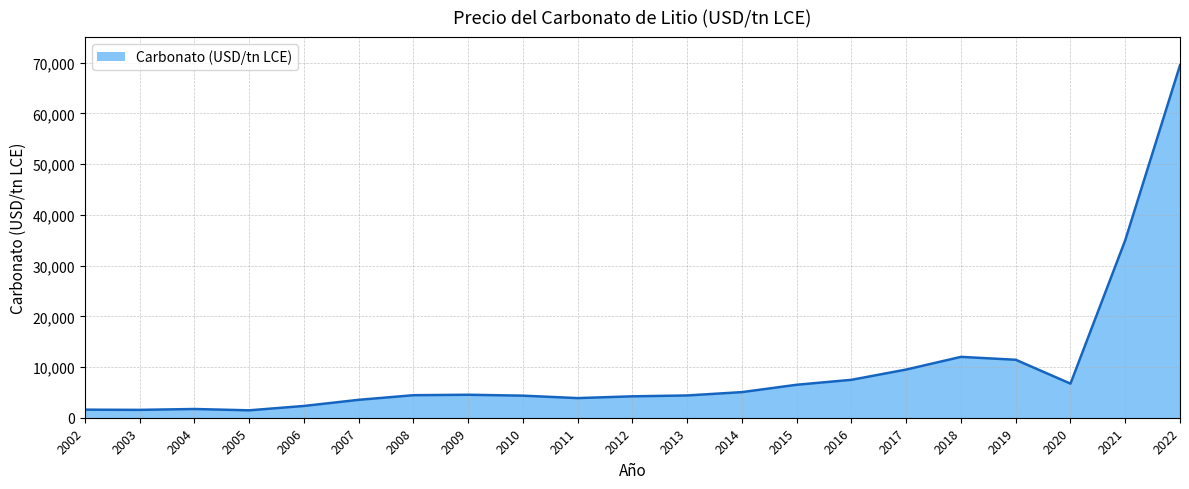

What is the maximum value shown in the chart?

69500.0